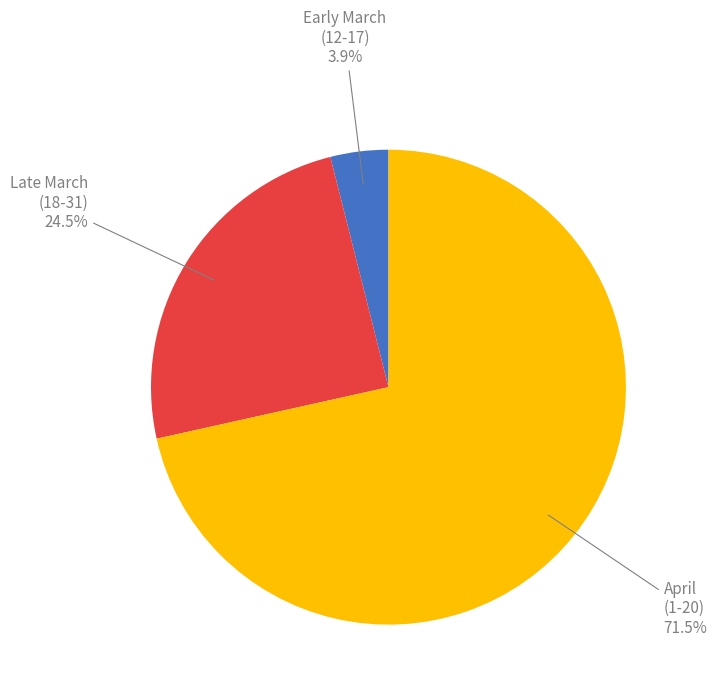

How many segments does this pie chart have?

3